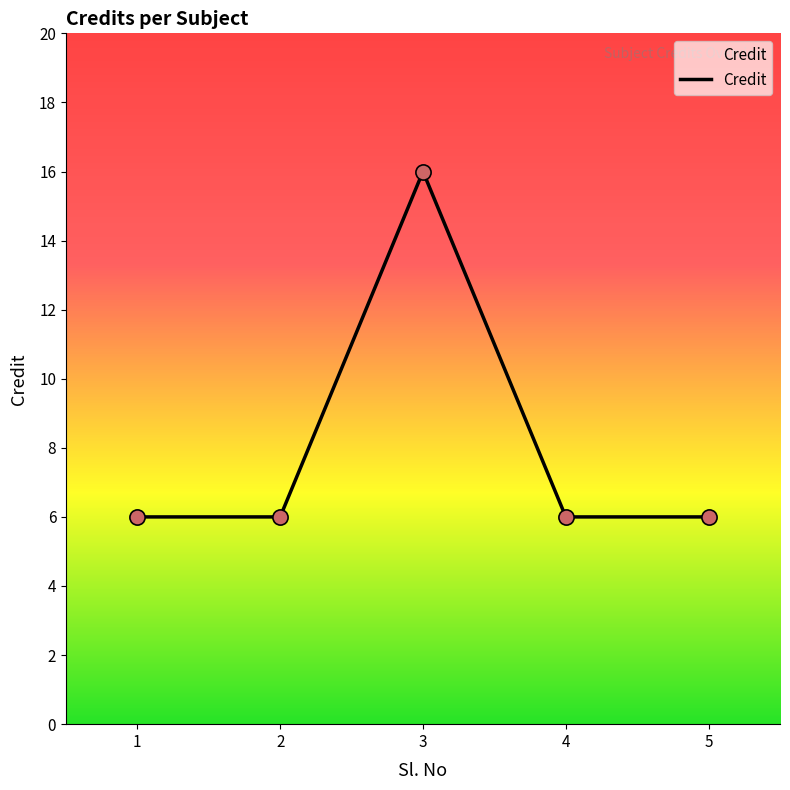

Which has a higher value, 3 or 1?

3